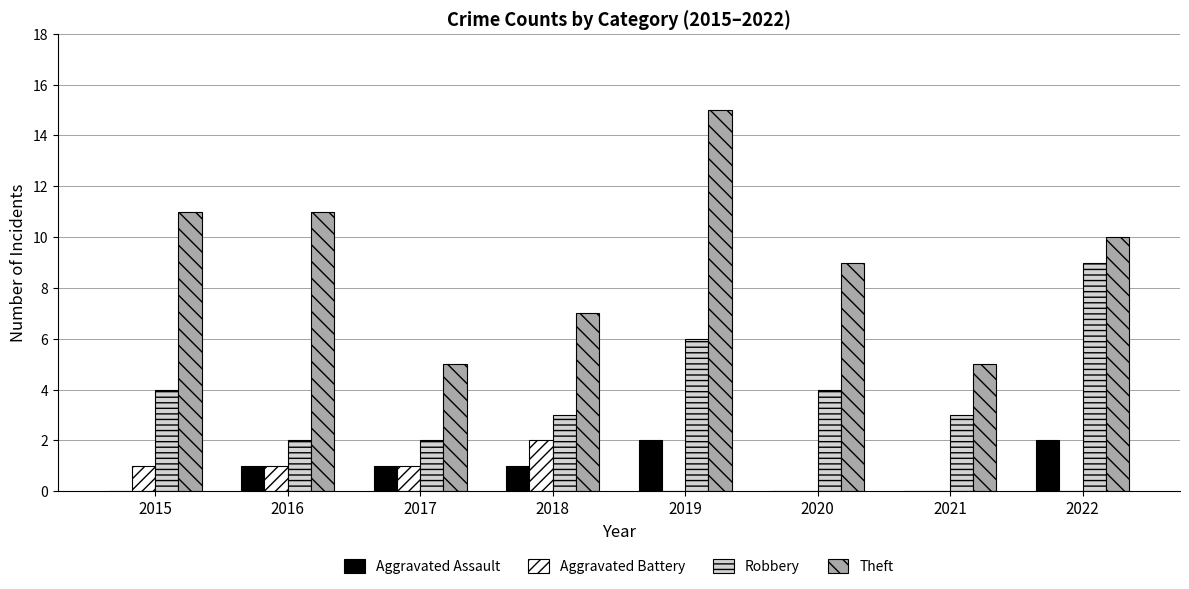

Which category has the highest value across all series?

2019